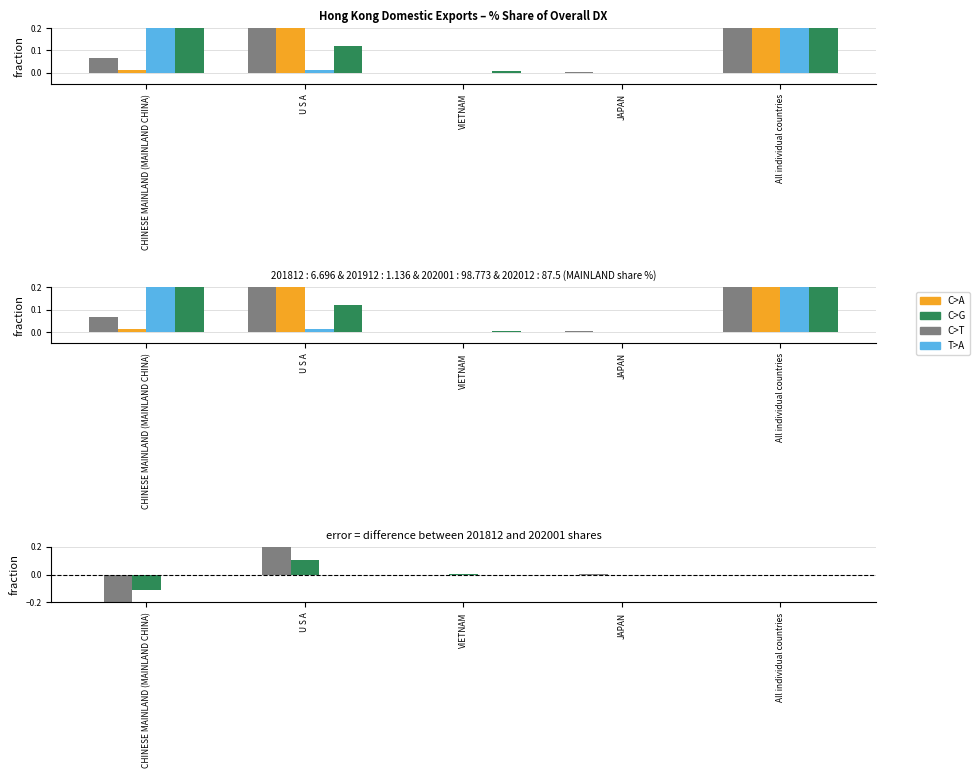

The 202001_% Share series shows -0.5 at VIETNAM. True or false?

False